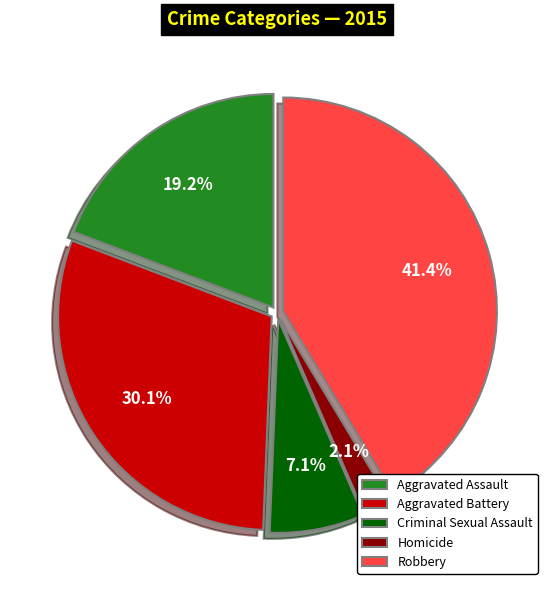

To the nearest percent, what is the difference between the largest and smallest slice percentages?

39%